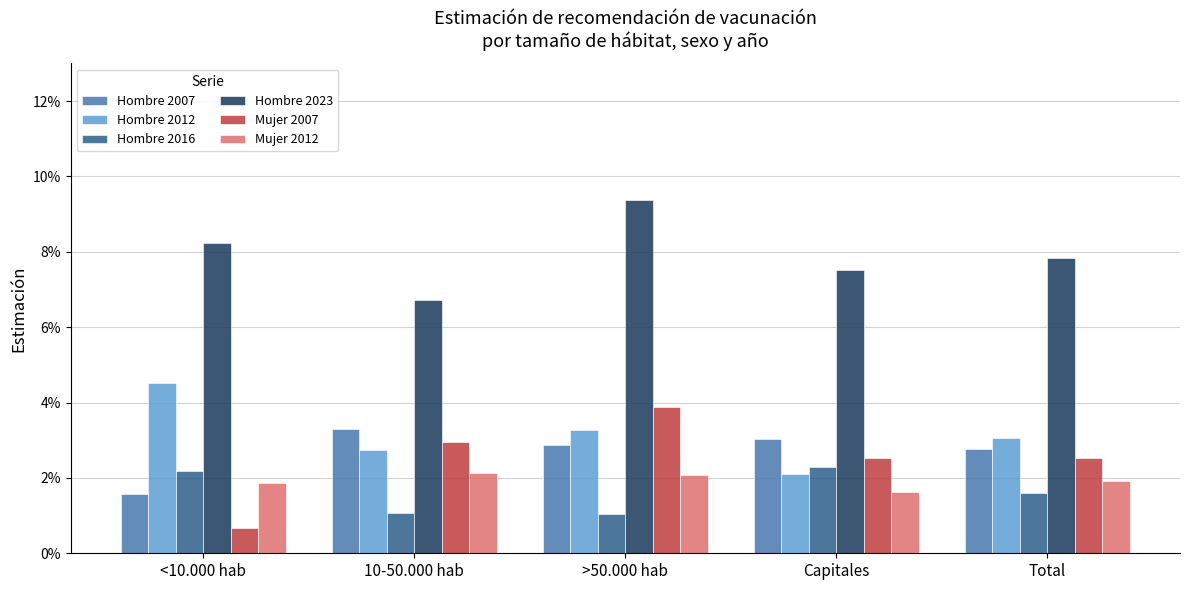

The Mujer 2012 series shows 0.0 at <10.000 hab. True or false?

False